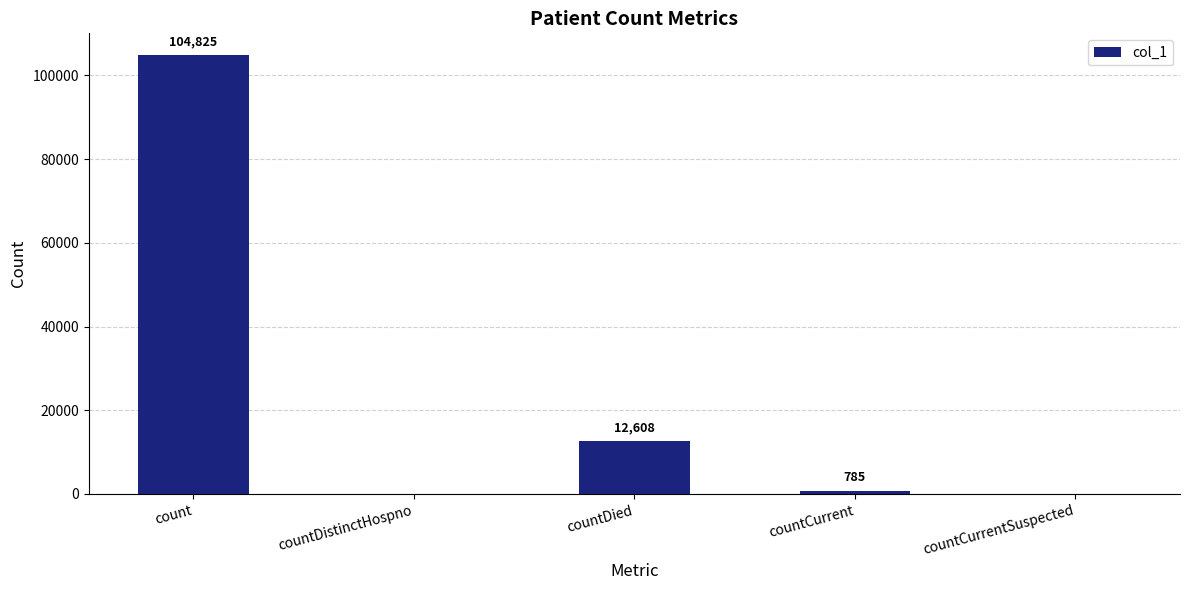

What is the sum of the values at countCurrent and countDistinctHospno?

785